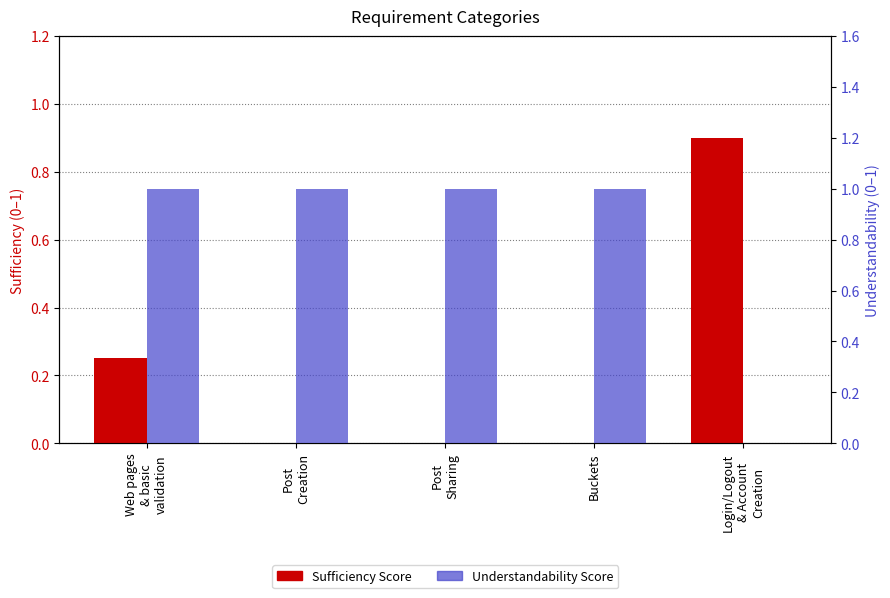

What position from the left is Buckets?

4